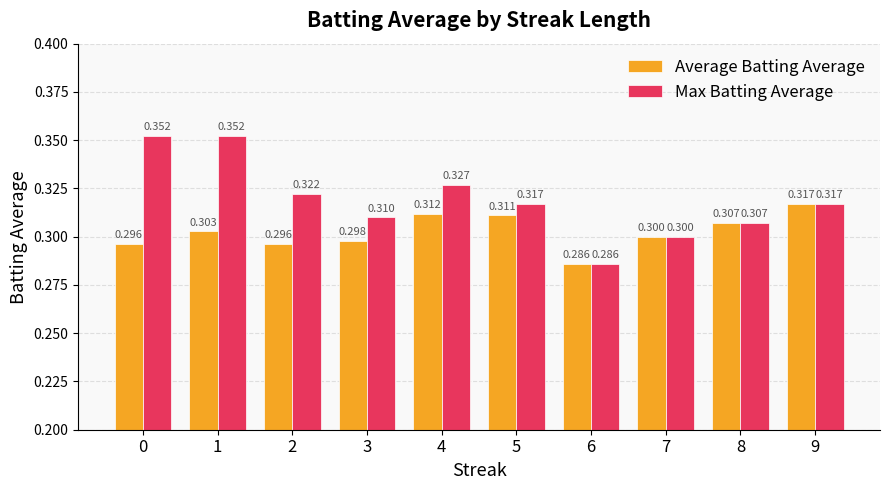

Between 4 and 7, which series saw the biggest shift?

Max Batting Average